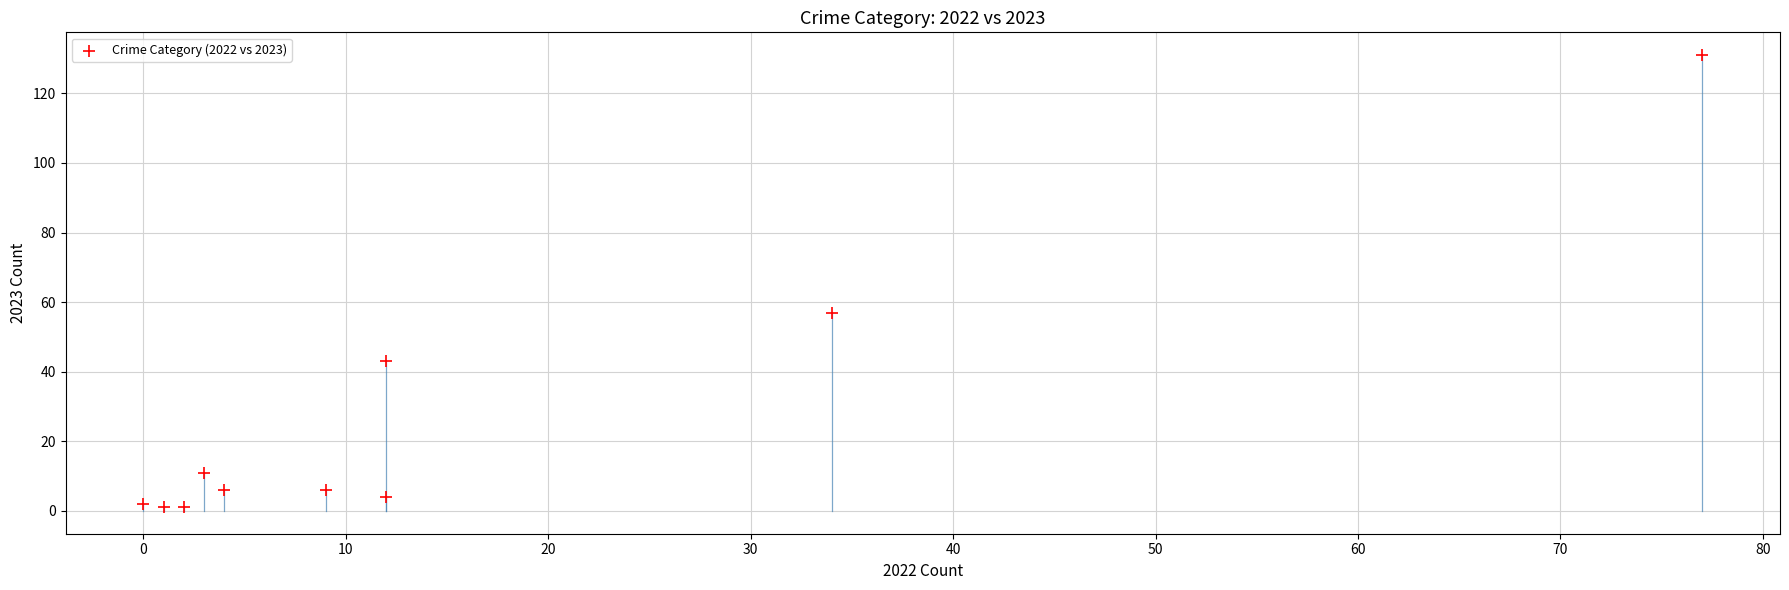

What Y value in the scatter plot is closest to 66?

57